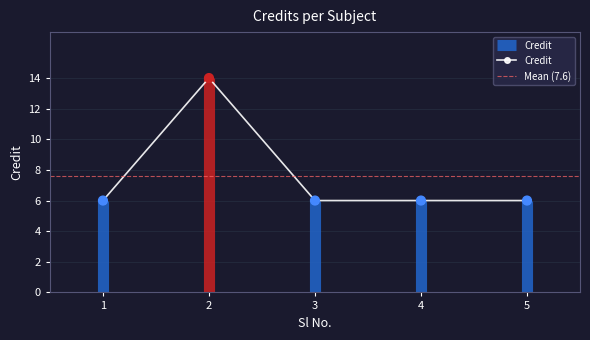

Which has a higher value, 3 or 5?

3